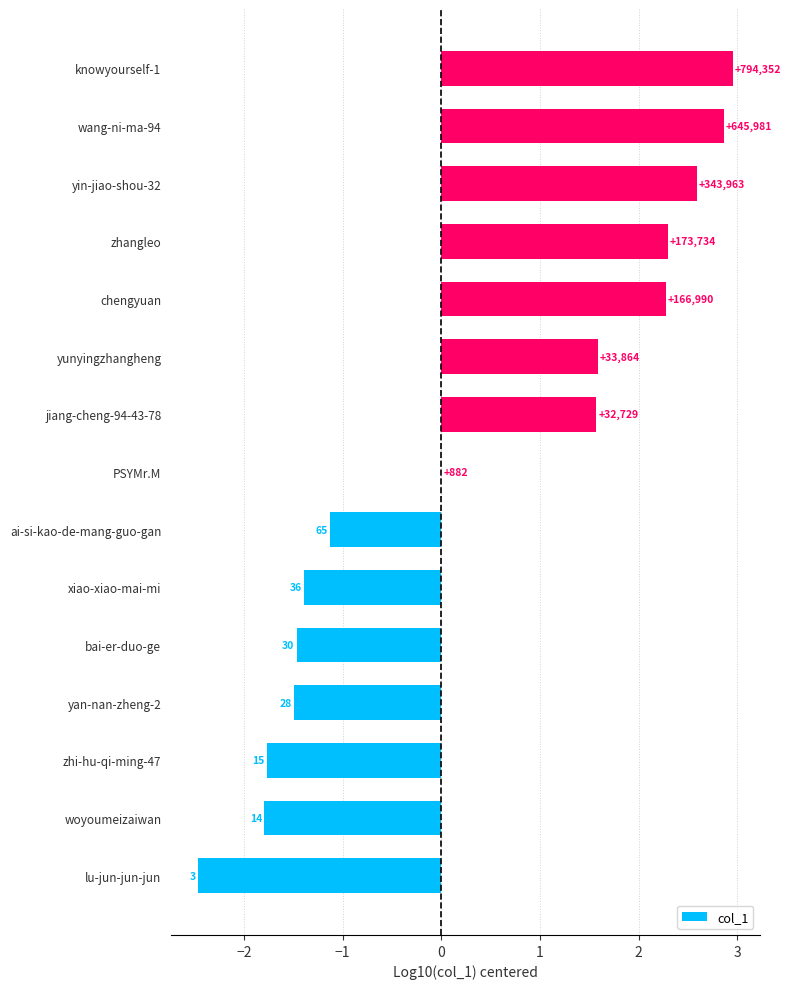

Are the bars horizontal?

Yes